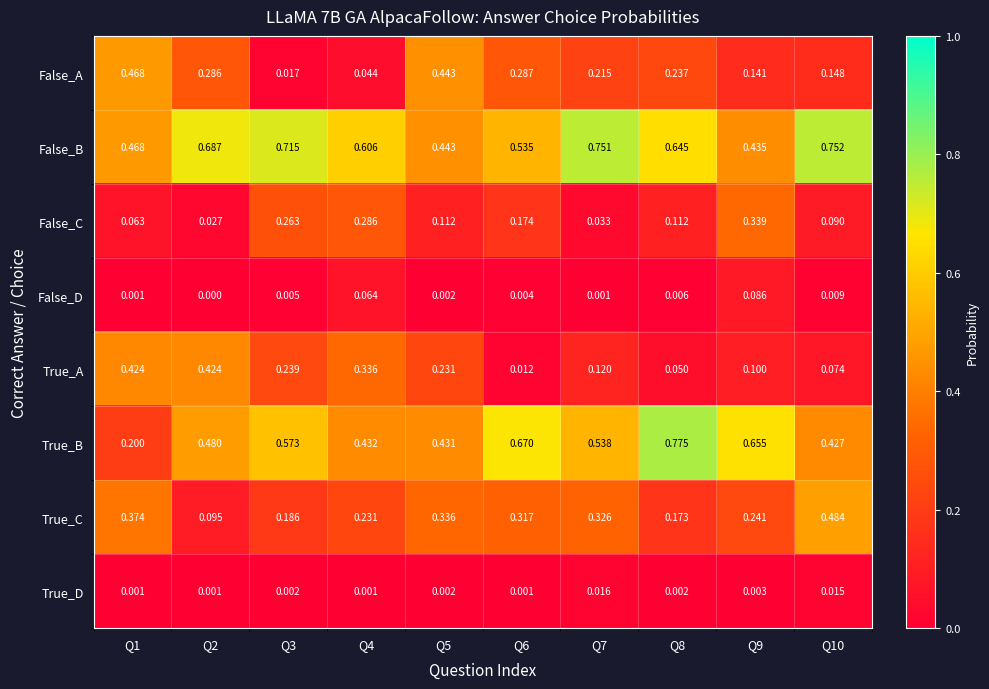

Rank the series at Q4 from lowest to highest value.

True_D, False_A, False_D, True_C, False_C, True_A, True_B, False_B